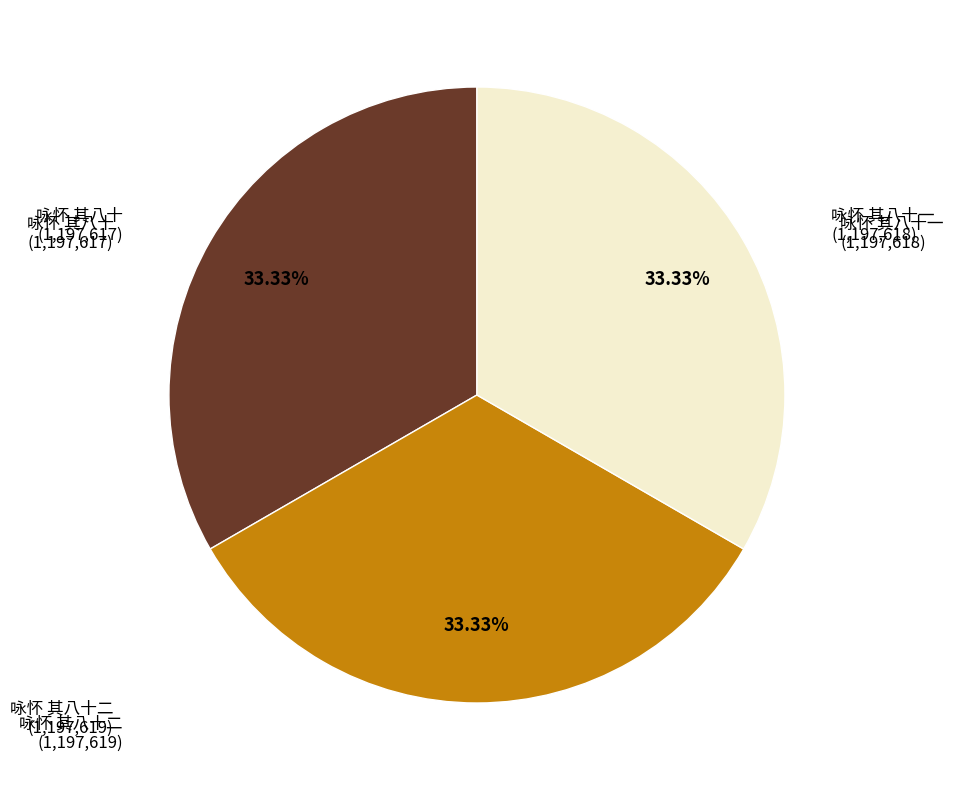

Combined, what portion of the pie is 咏怀 其八十一 and 咏怀 其八十?

66.7%